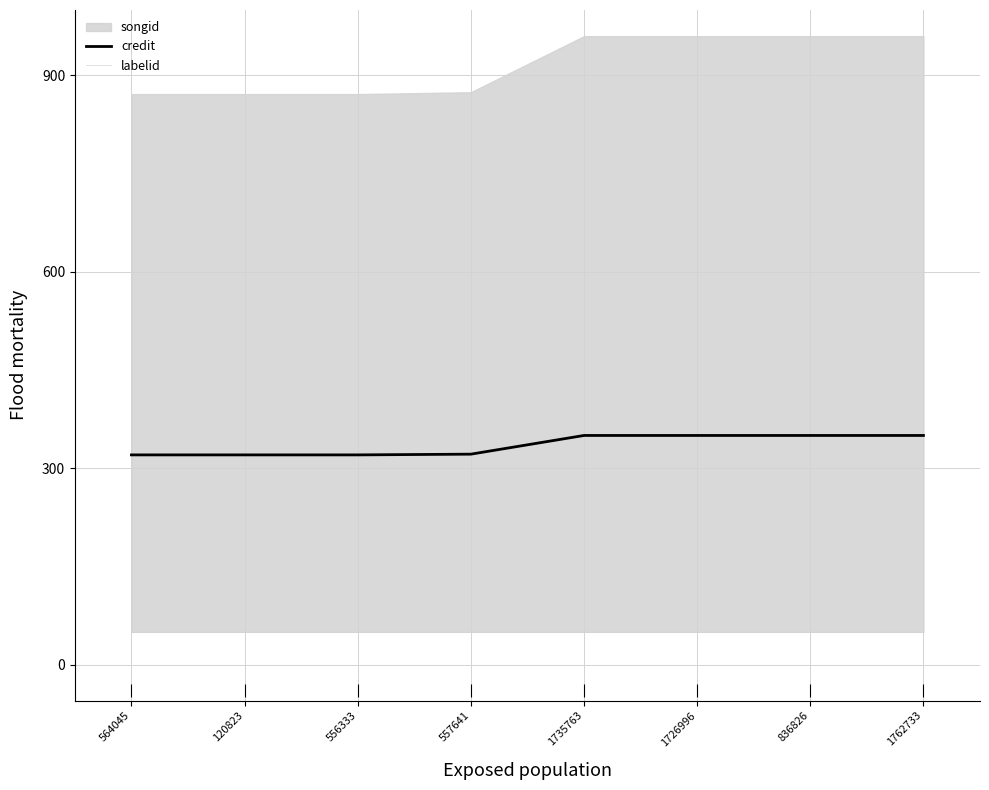

Rank the series at 836826 from highest to lowest value.

credit, labelid